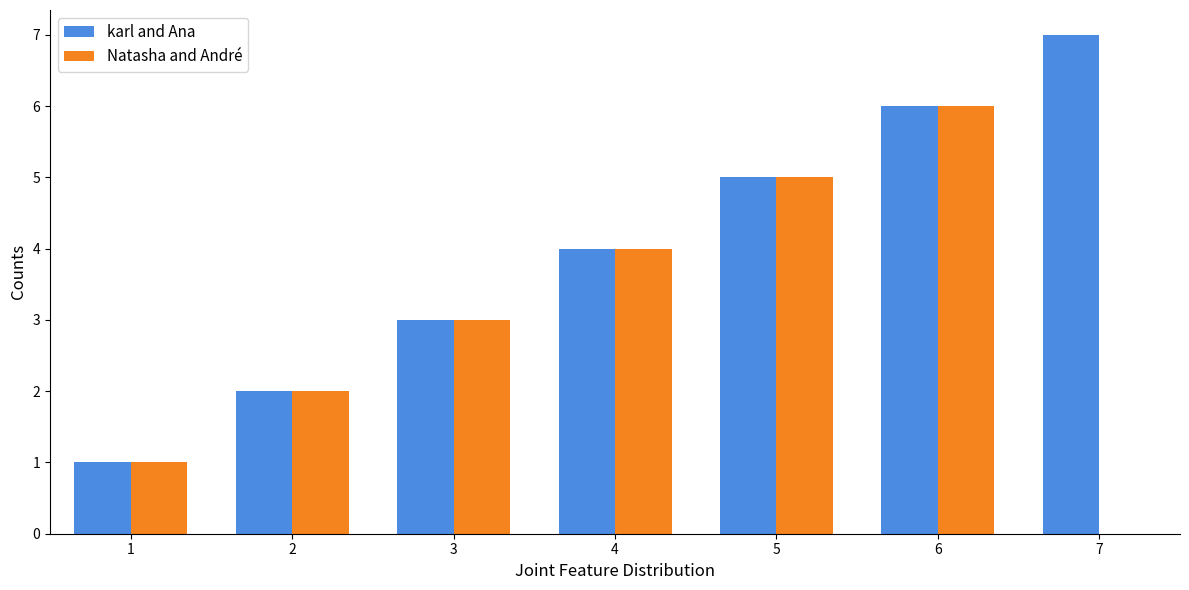

True or false: Natasha and André has a value of 2 at 7.

False